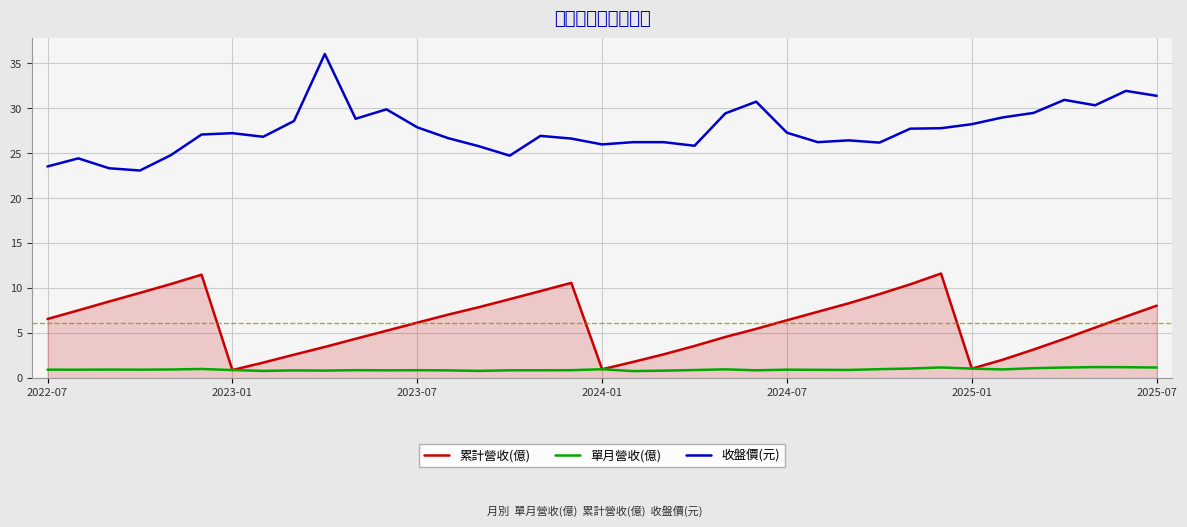

Rank the series by their average value, from lowest to highest.

單月營收(億), 累計營收(億), 收盤價(元)